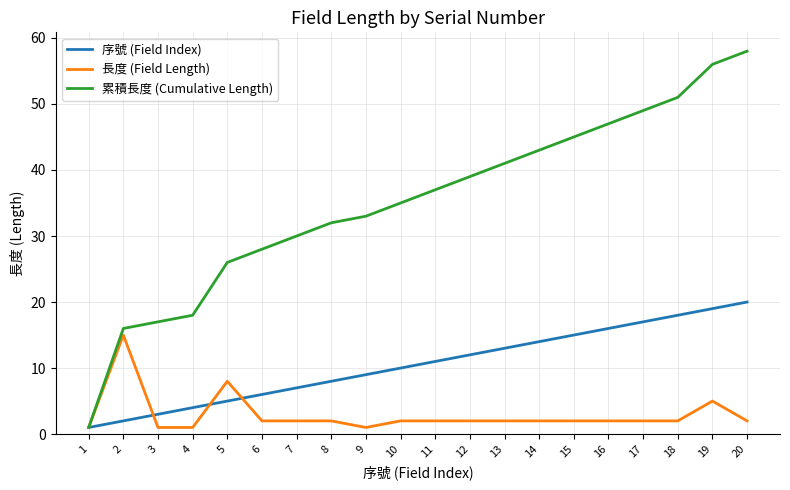

Reading left to right, extract all data points from this chart.

序號 (Field Index): 1	2	3	4	5	6	7	8	9	10	11	12	13	14	15	16	17	18	19	20
長度 (Field Length): 1	15	1	1	8	2	2	2	1	2	2	2	2	2	2	2	2	2	5	2
累積長度 (Cumulative Length): 1	16	17	18	26	28	30	32	33	35	37	39	41	43	45	47	49	51	56	58